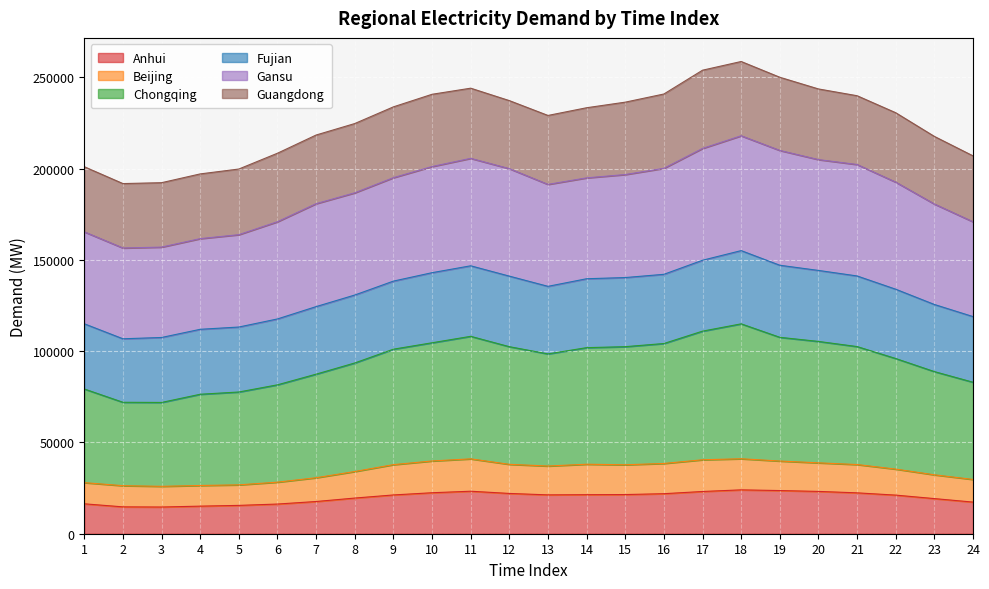

The Beijing series shows 57141.6 at 11. True or false?

False